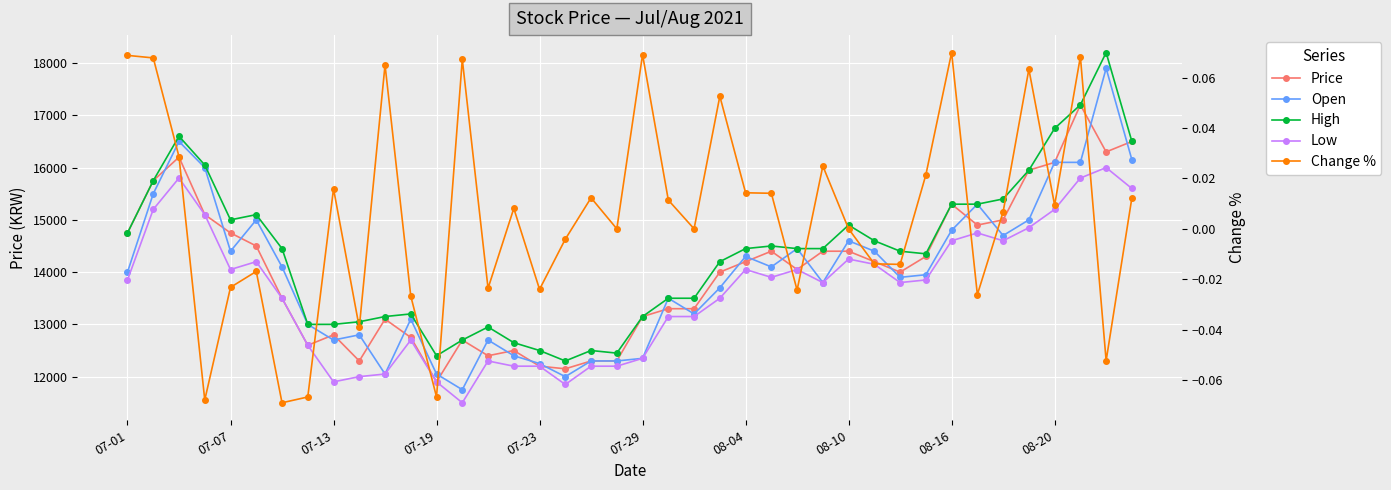

True or false: Open and Change % cross at least once.

False